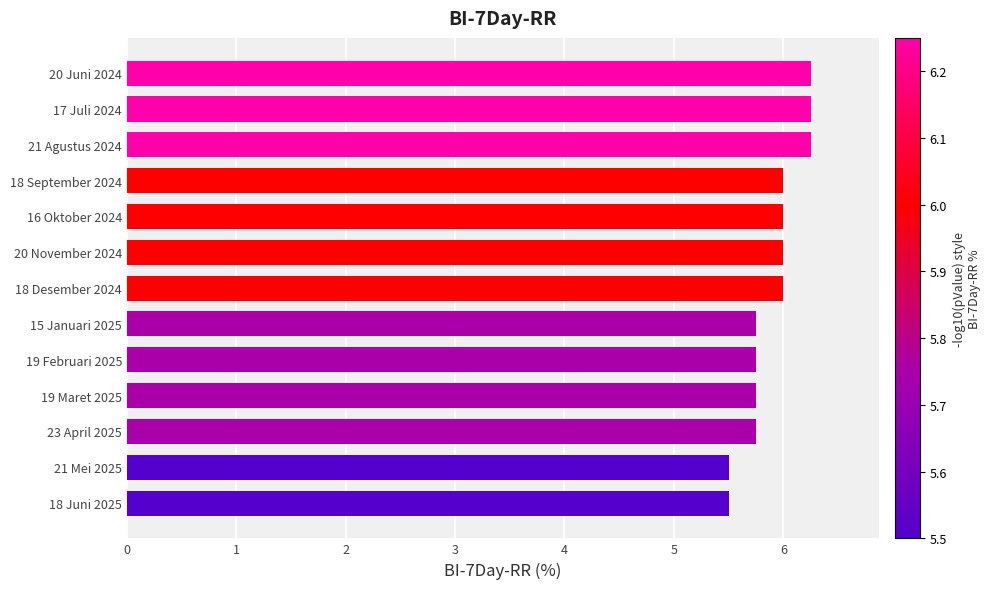

What is the ratio of the value at 23 April 2025 to the value at 17 Juli 2024?

0.9